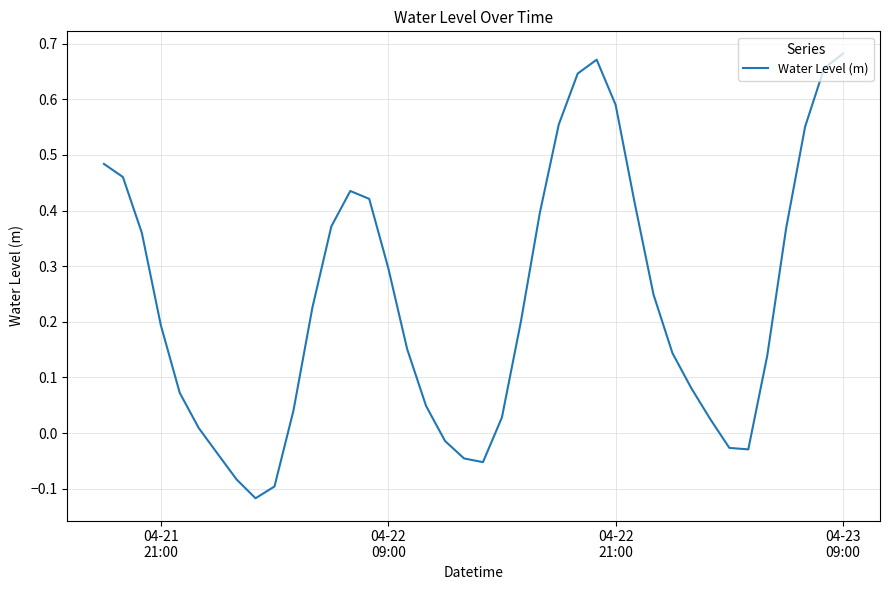

What is the average value?

0.2